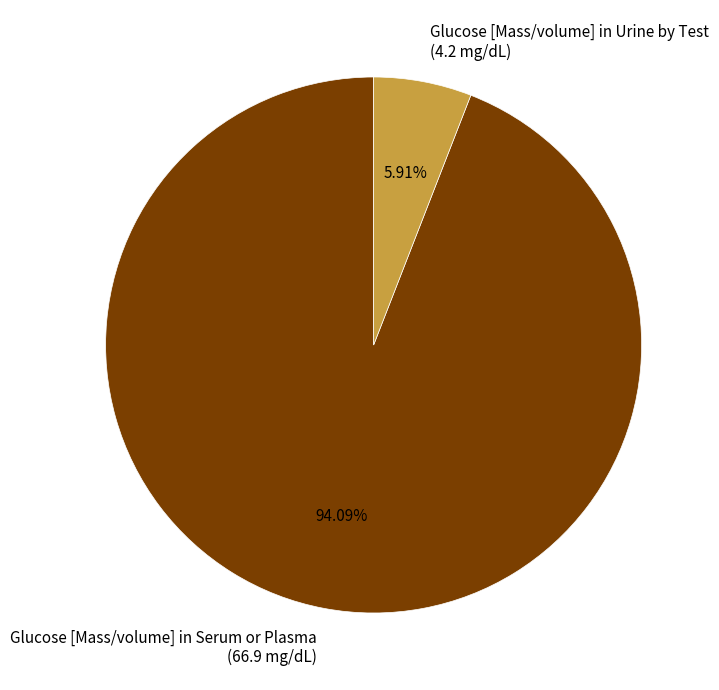

The Glucose [Mass/volume] in Serum or Plasma slice represents 94% of the pie. True or false?

True